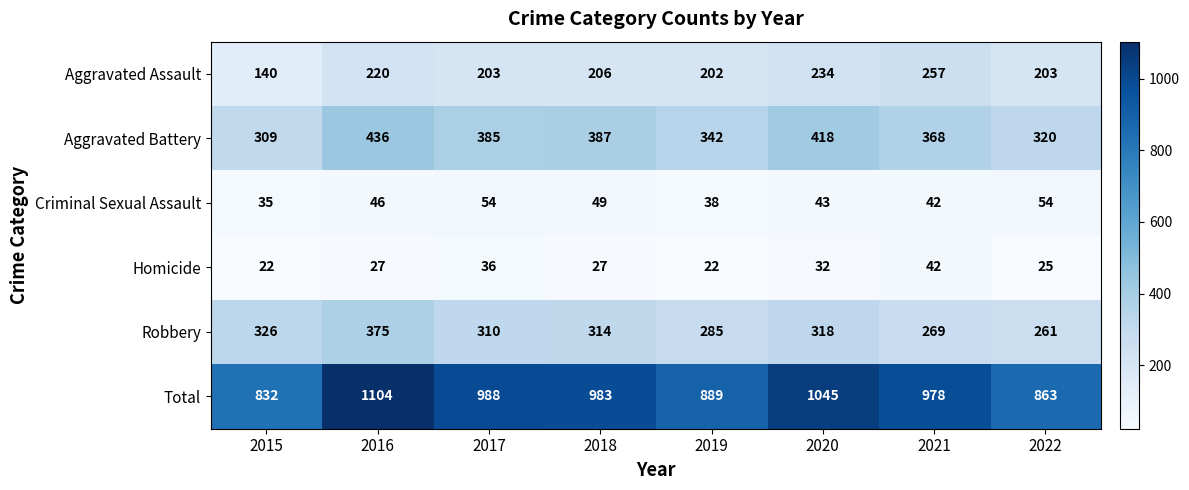

How many Aggravated Battery values are between 342 and 418?

5